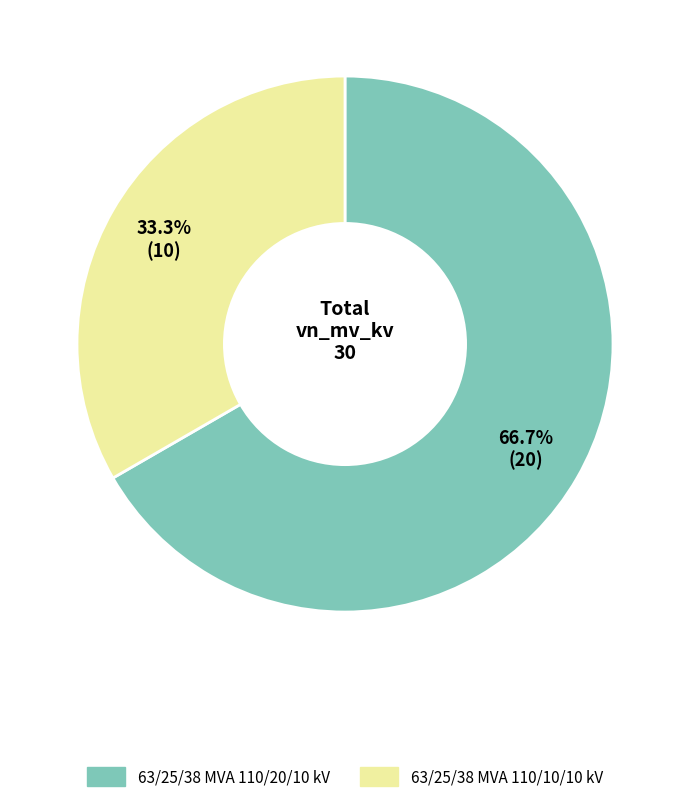

To the nearest percent, what is the average slice percentage?

50%